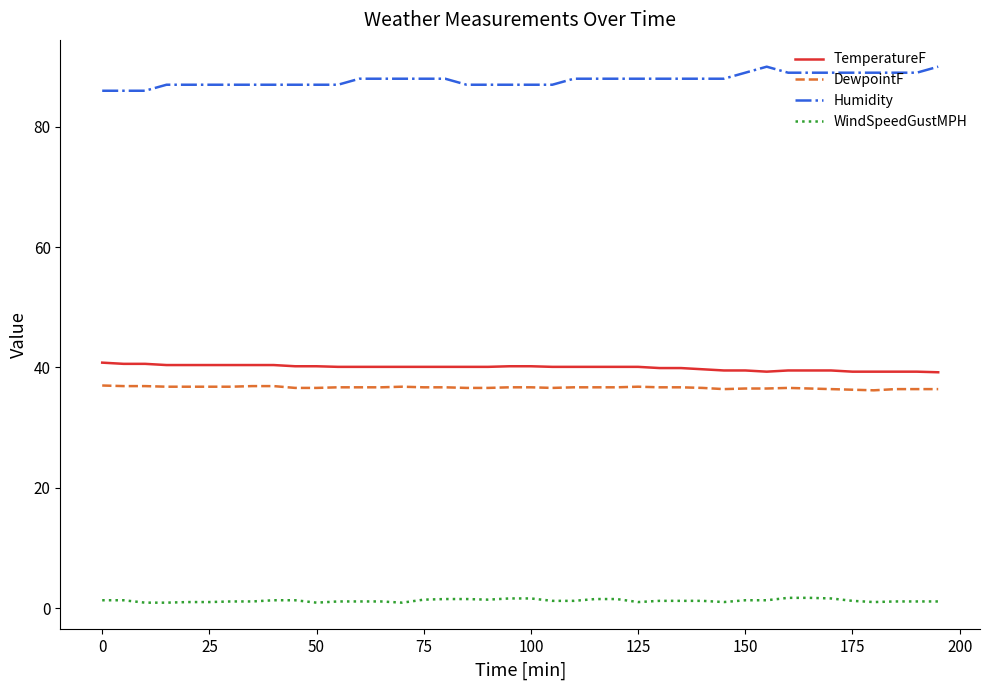

True or false: Humidity and WindSpeedGustMPH cross at least once.

False